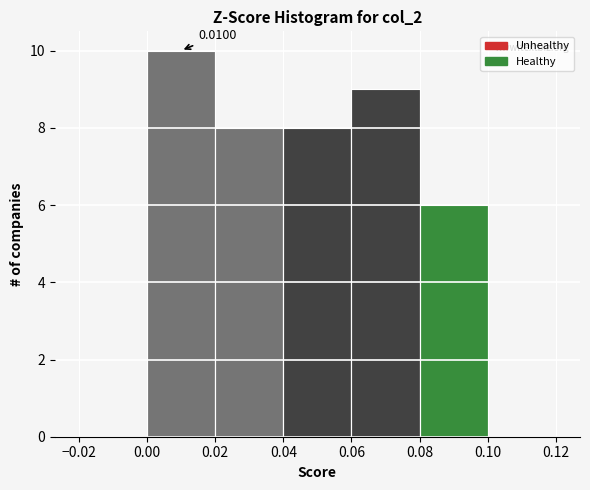

Over which range of the x-axis is the bar tallest?

0.00 to 0.02